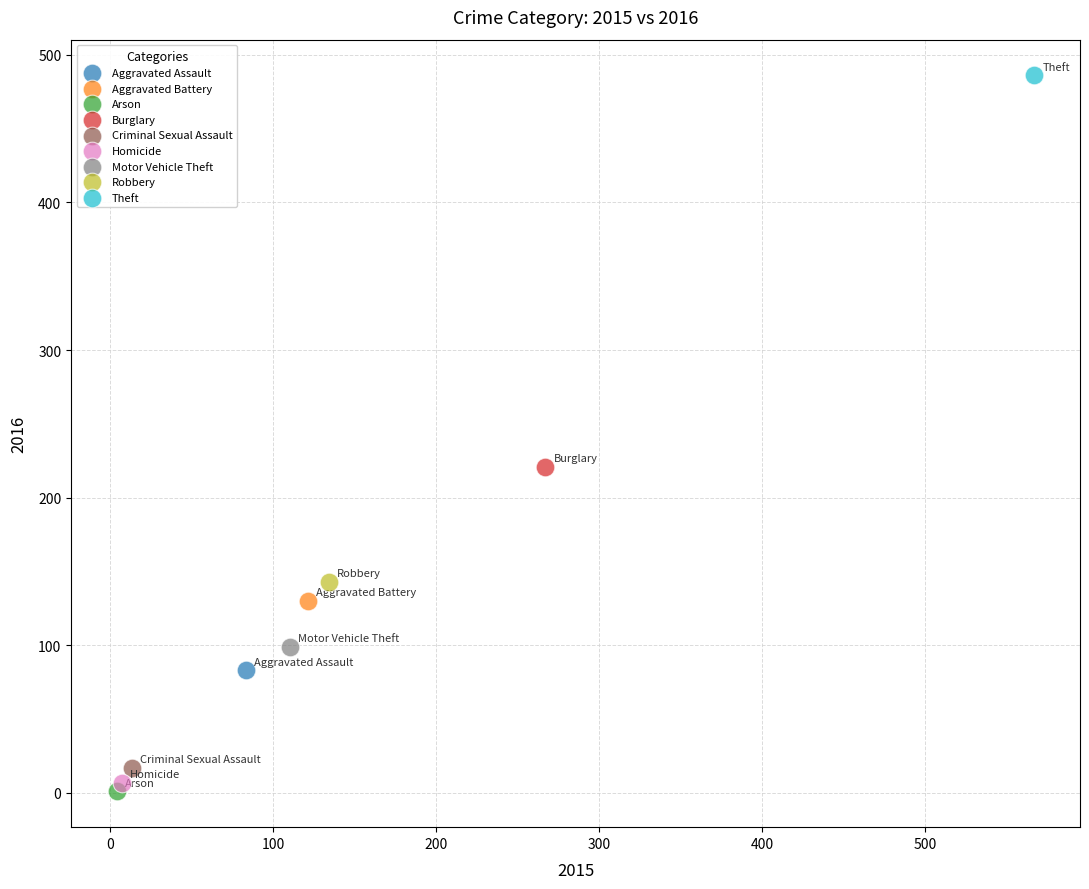

What are all the series names shown in the legend?

Aggravated Assault, Aggravated Battery, Arson, Burglary, Criminal Sexual Assault, Homicide, Motor Vehicle Theft, Robbery, Theft